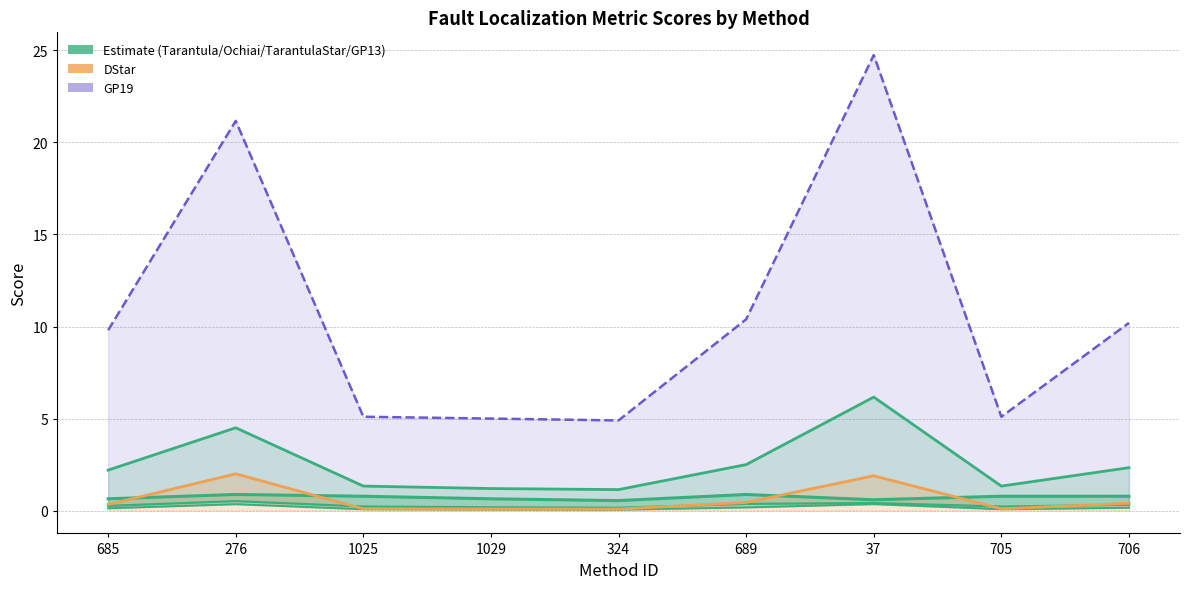

What is the maximum value for Ochiai?

0.5